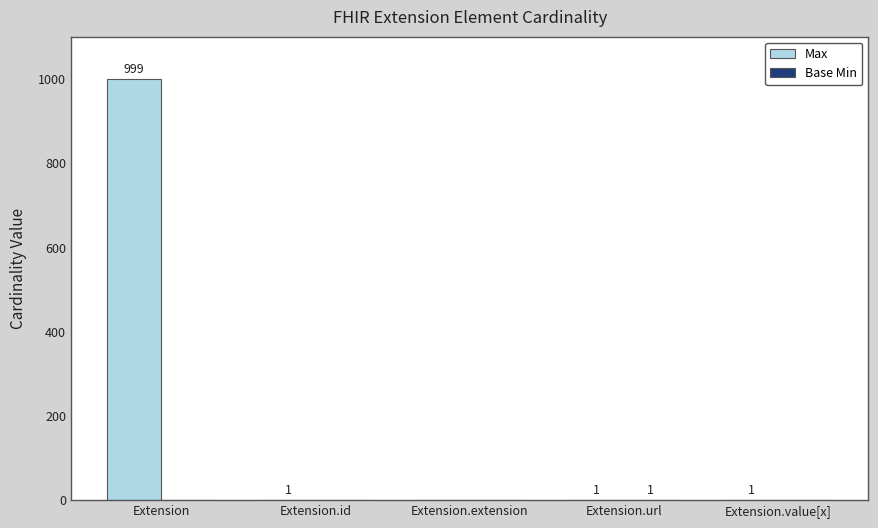

What is the highest value of the Max series?

999